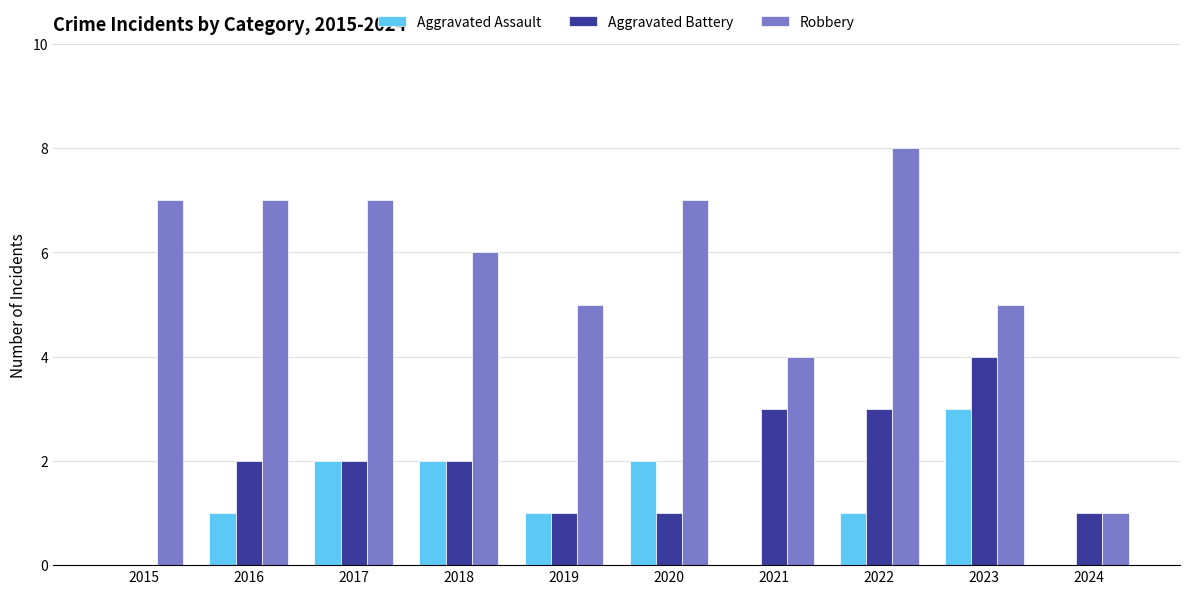

Which series has the largest total across all categories?

Robbery